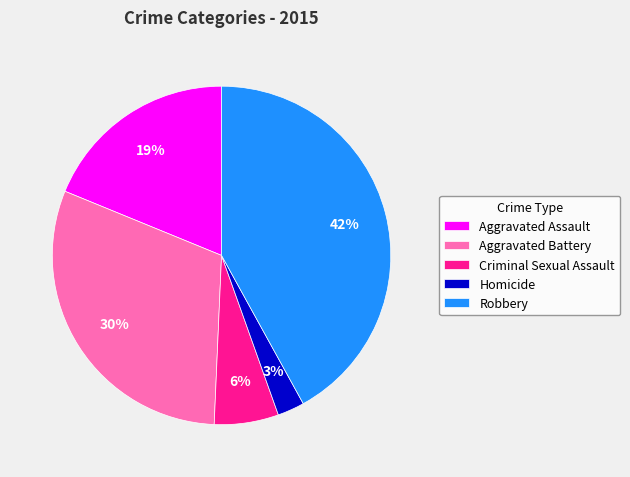

How many segments does this pie chart have?

5